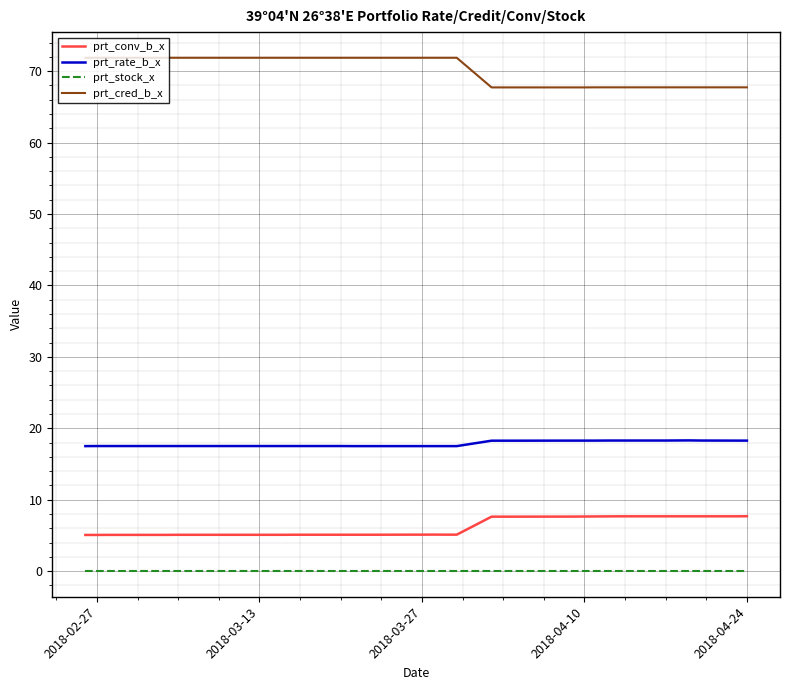

At how many categories does at least one series exceed 8?

40